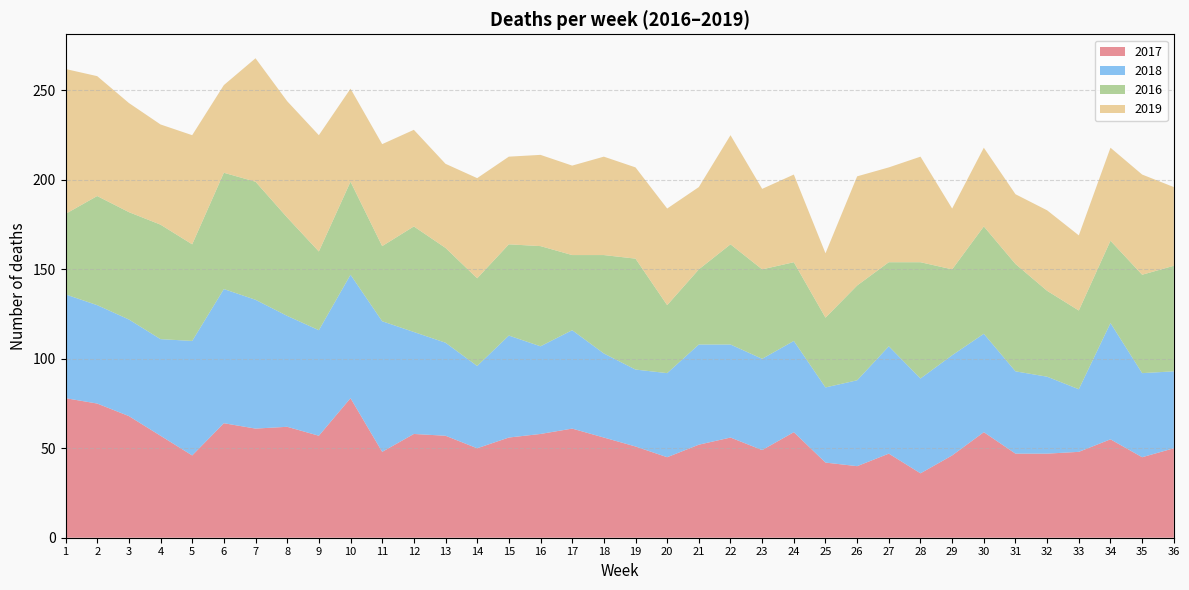

Reading left to right, extract all data points from this chart.

2017: 78	75	68	57	46	64	61	62	57	78	48	58	57	50	56	58	61	56	51	45	52	56	49	59	42	40	47	36	46	59	47	47	48	55	45	50
2018: 58	55	54	54	64	75	72	62	59	69	73	57	52	46	57	49	55	47	43	47	56	52	51	51	42	48	60	53	56	55	46	43	35	65	47	43
2016: 45	61	60	64	54	65	66	55	44	52	42	59	53	49	51	56	42	55	62	38	42	56	50	44	39	53	47	65	48	60	60	48	44	46	55	59
2019: 81	67	61	56	61	49	69	65	65	52	57	54	47	56	49	51	50	55	51	54	46	61	45	49	36	61	53	59	34	44	39	45	42	52	56	44